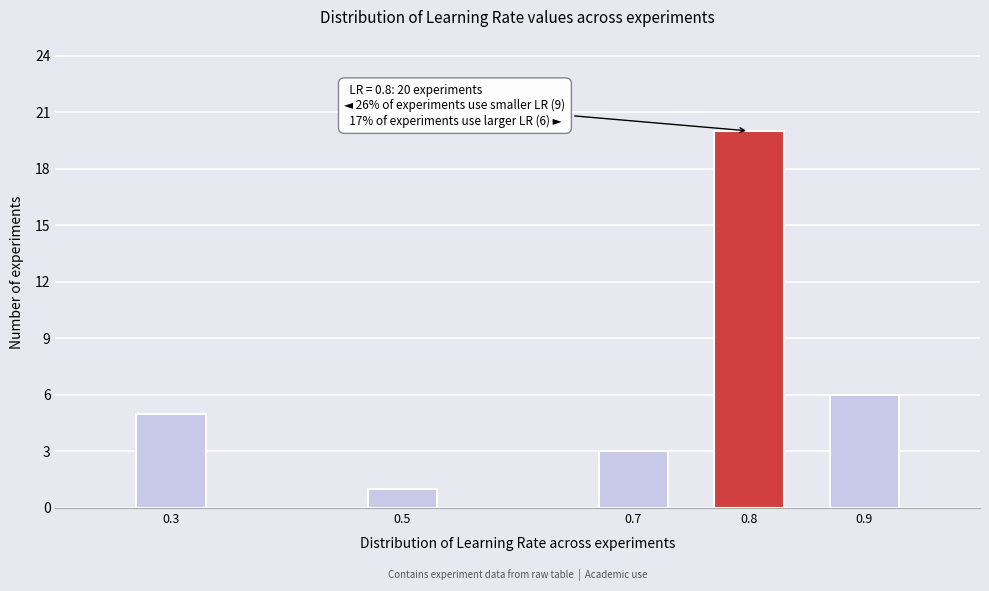

Reading right to left, extract all data points from this chart.

6	20	3	1	5